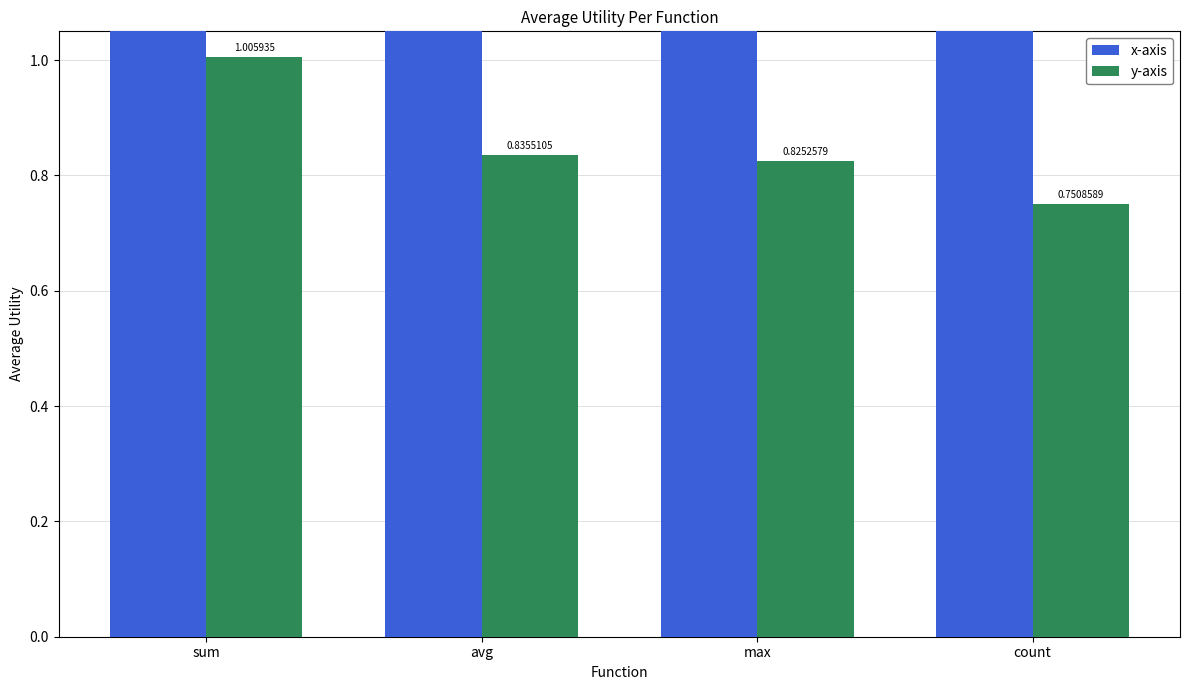

Read the y-axis value at count.

0.8